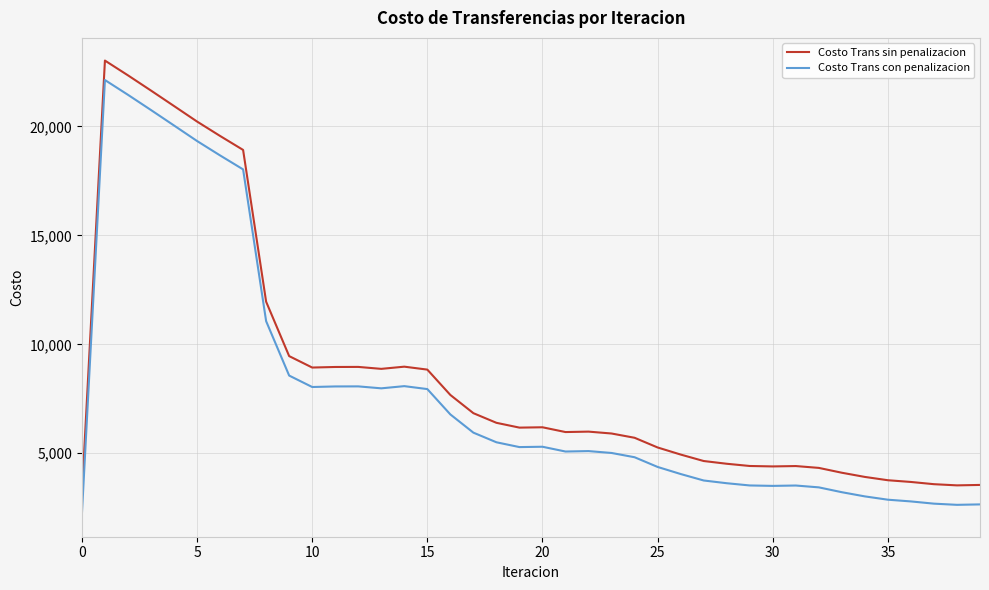

True or false: Costo Trans sin penalizacion and Costo Trans con penalizacion cross at least once.

False